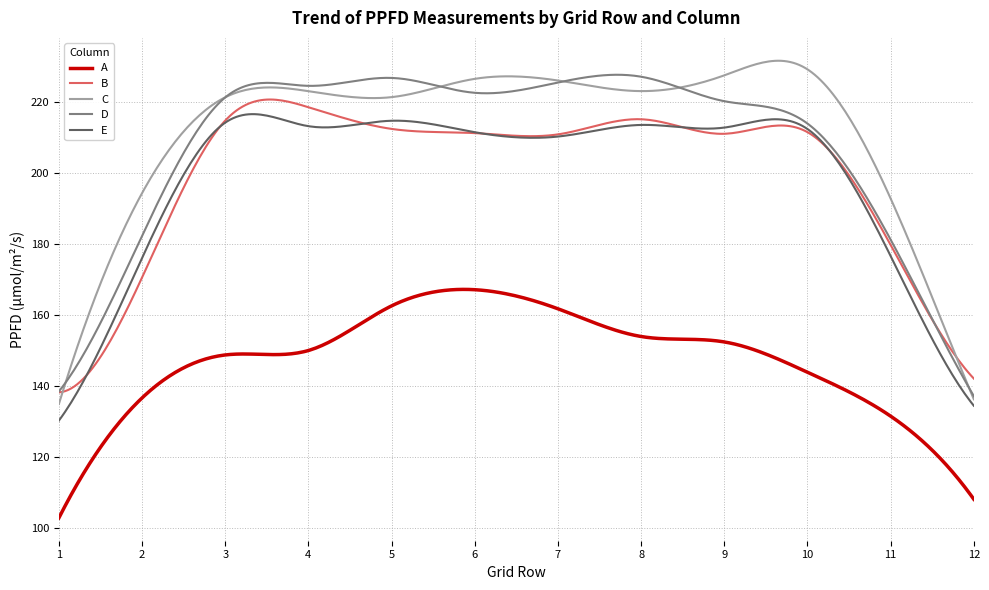

Which series has the widest spread of values?

C